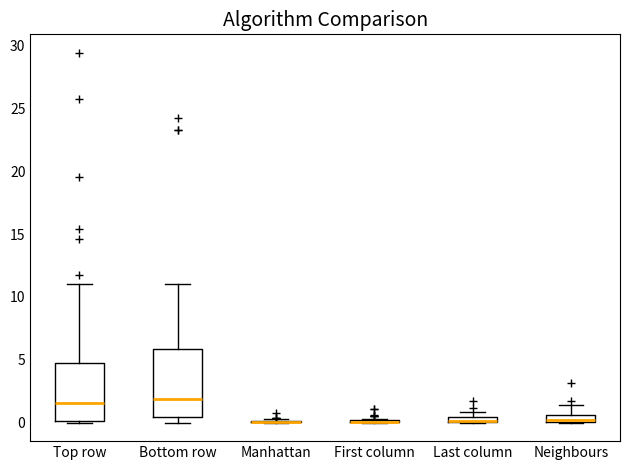

Comparing the boxes themselves (not the whiskers), which one is the tallest?

Bottom row